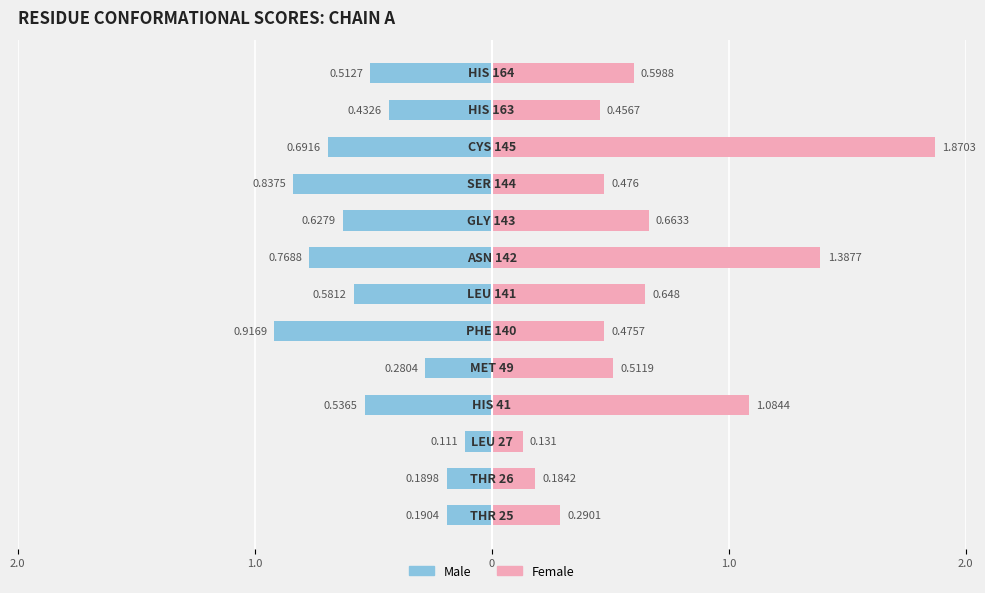

List the series in order of their peak value, highest first.

Female, Male